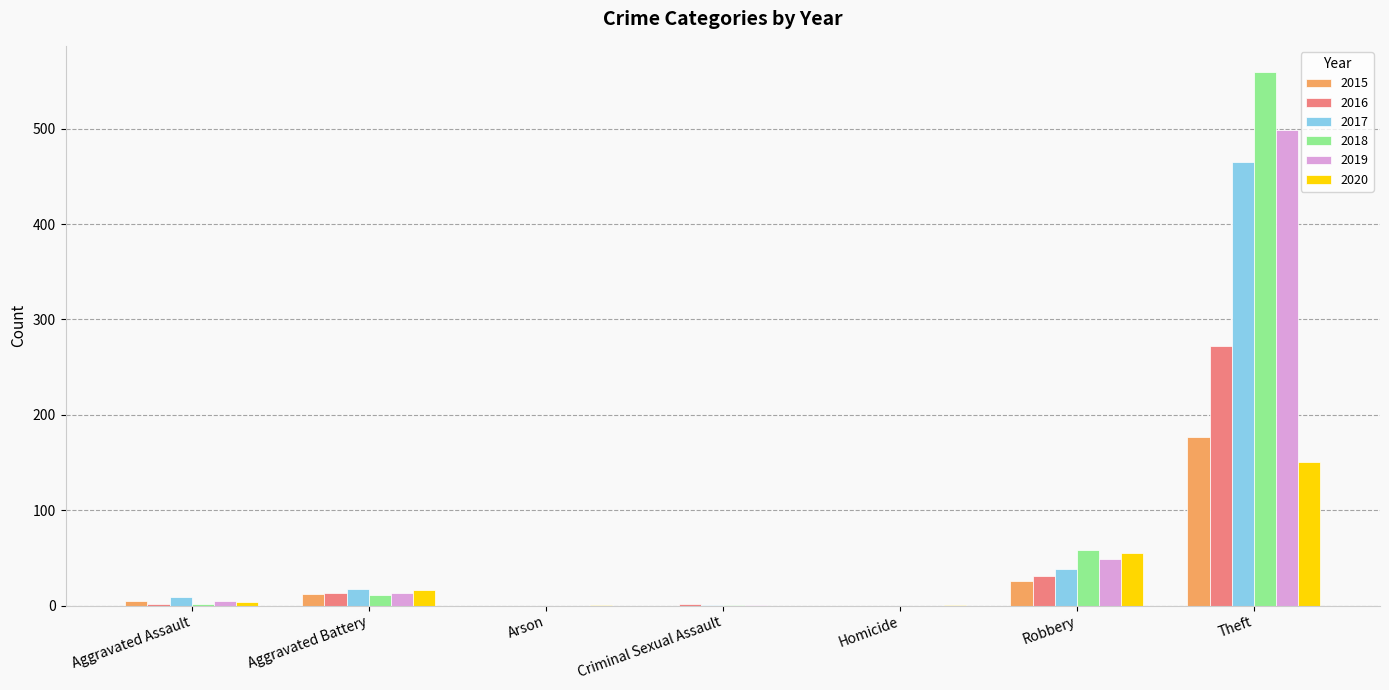

Which label corresponds to the largest value in the chart?

Theft